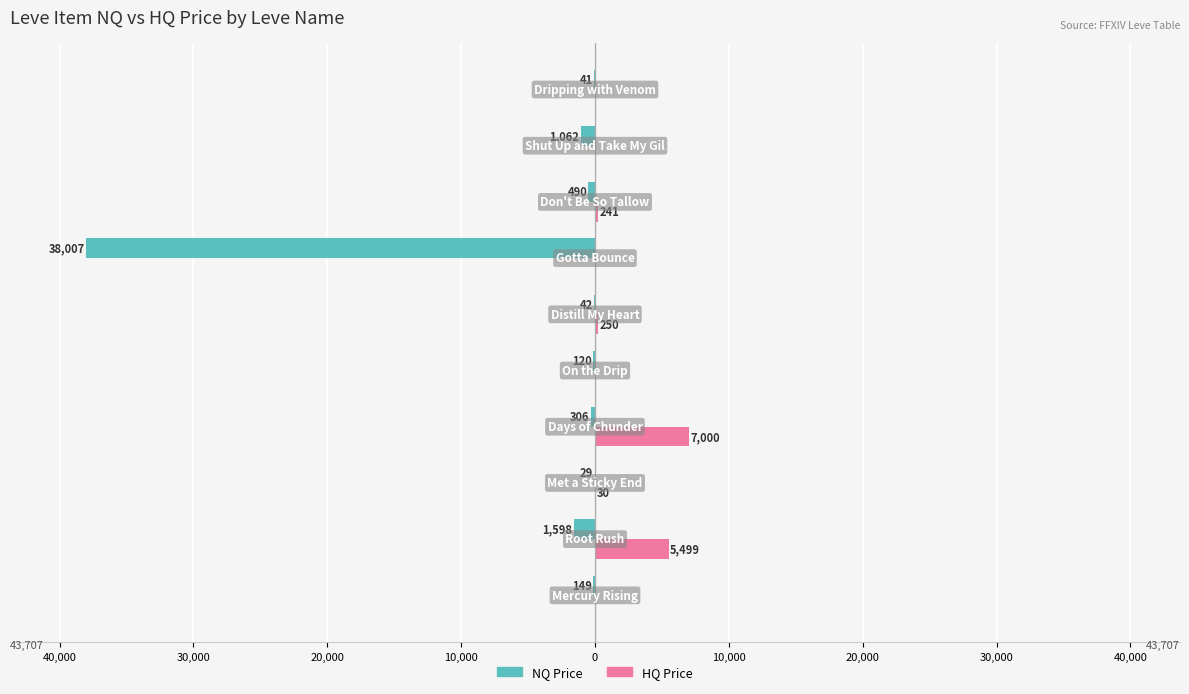

Reading right to left, list all the values displayed in this chart.

NQ Price: -40.8	-1062.4	-490.4	-38006.7	-41.7	-120.3	-305.9	-28.9	-1597.9	-149.0
HQ Price: 0.0	0.0	241.3	0.0	250.0	0.0	7000.0	30.0	5499.2	0.0